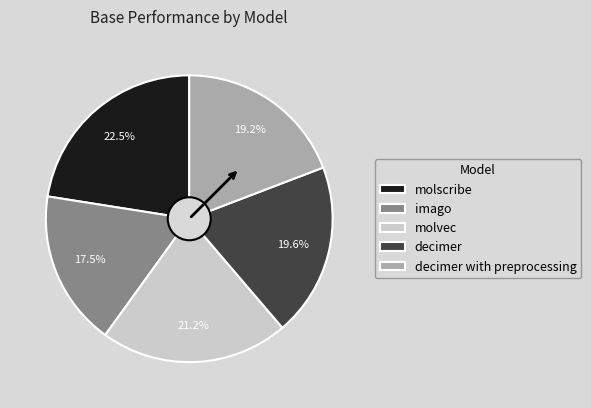

What is the largest slice in the pie chart?

molscribe